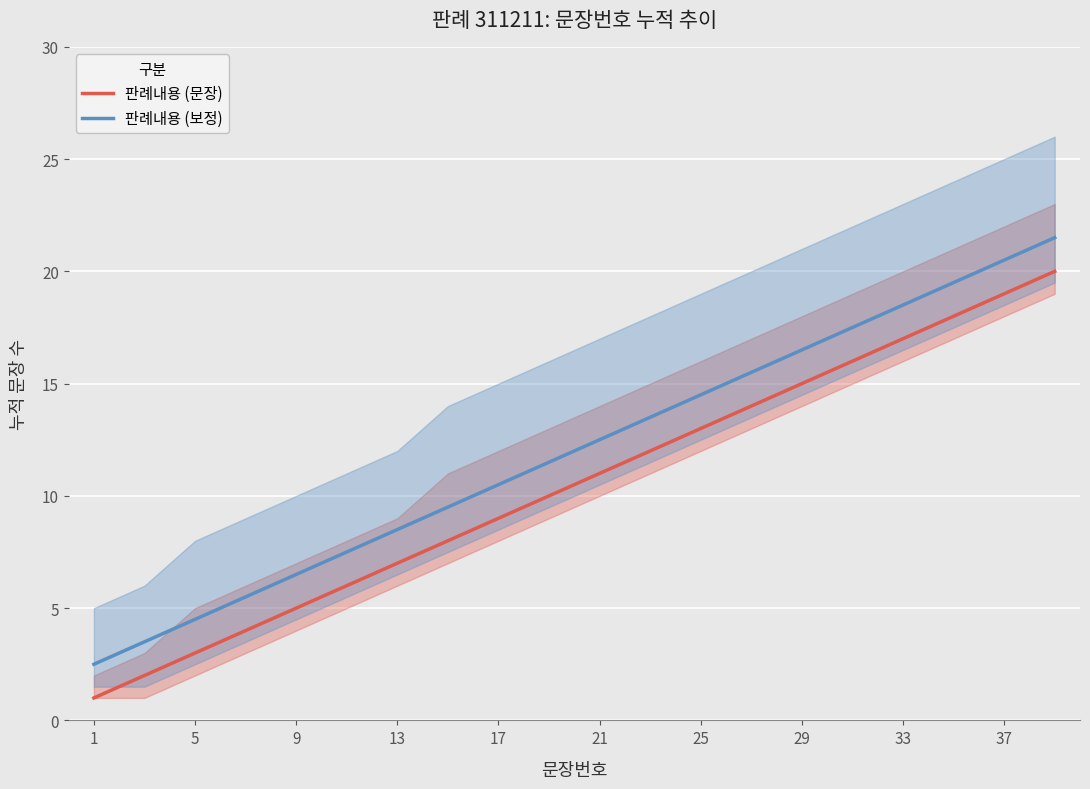

What is the minimum value for 판례내용 (보정)?

2.5